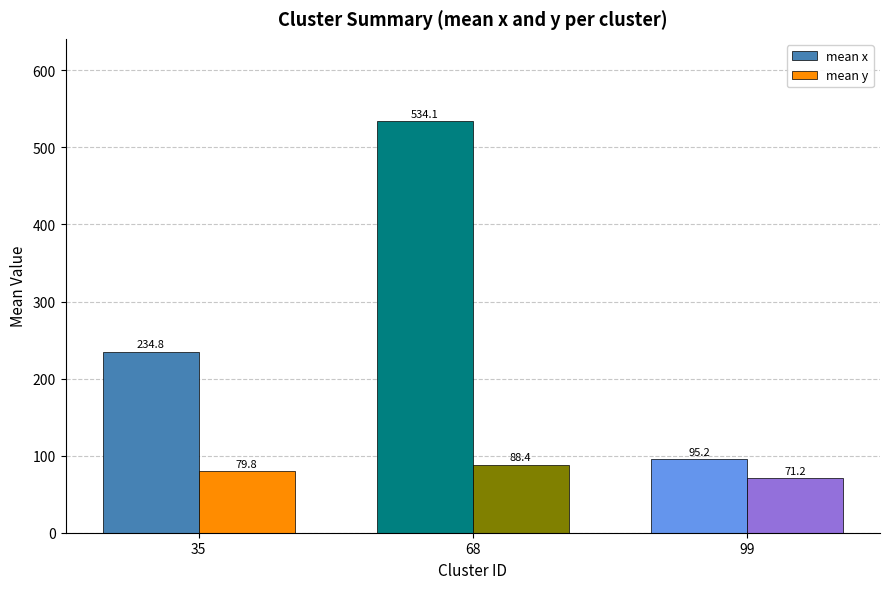

Rank the series at 35 from lowest to highest value.

mean y, mean x